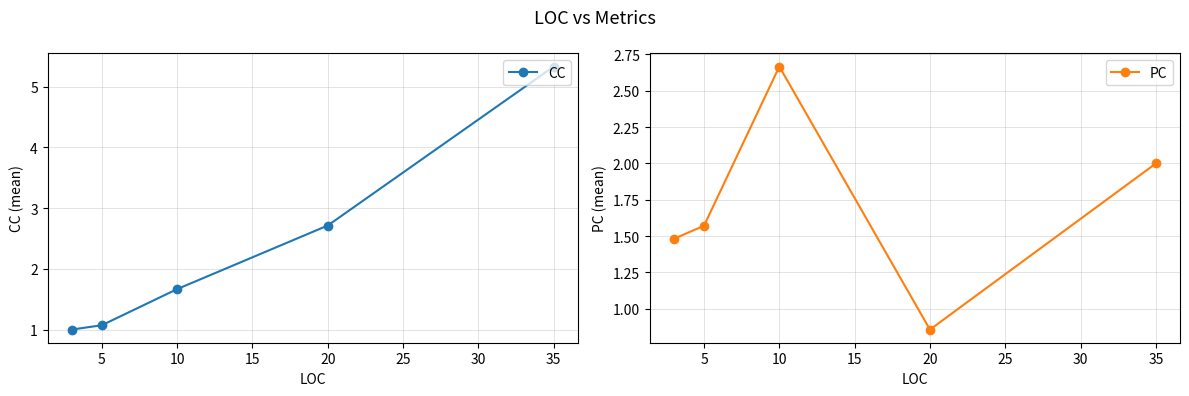

True or false: PC has more than 2 interior local peaks.

False